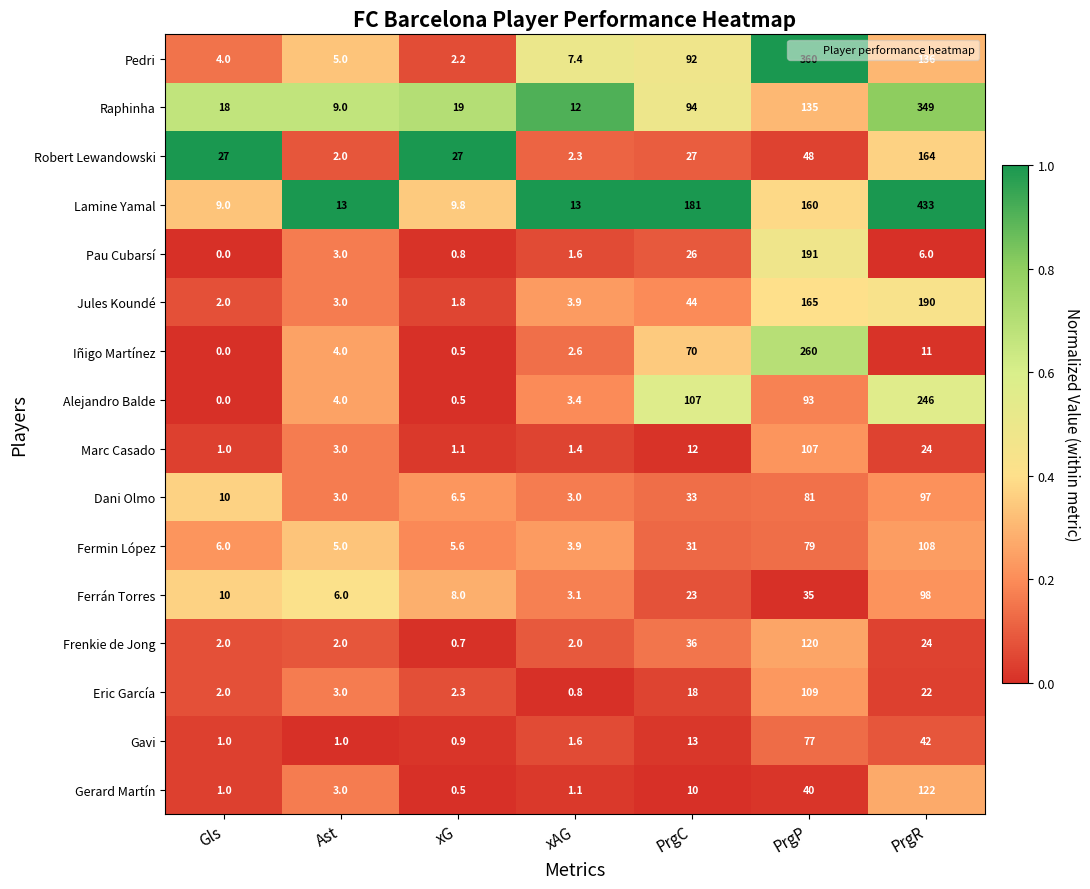

Count the number of data series in this chart.

16